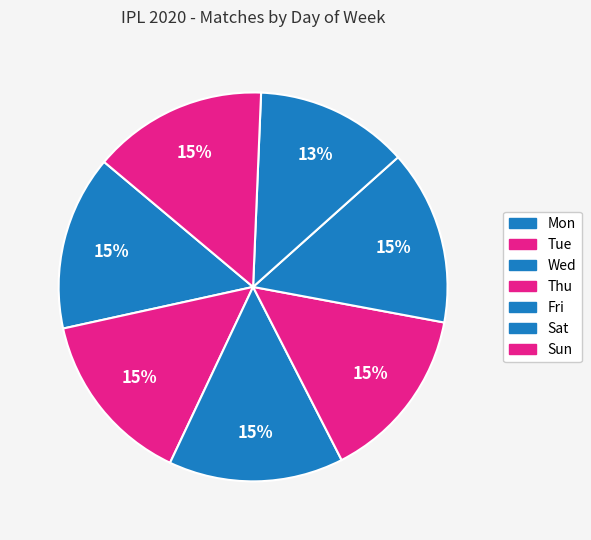

What is the change in value from Sat to Sun?

+1